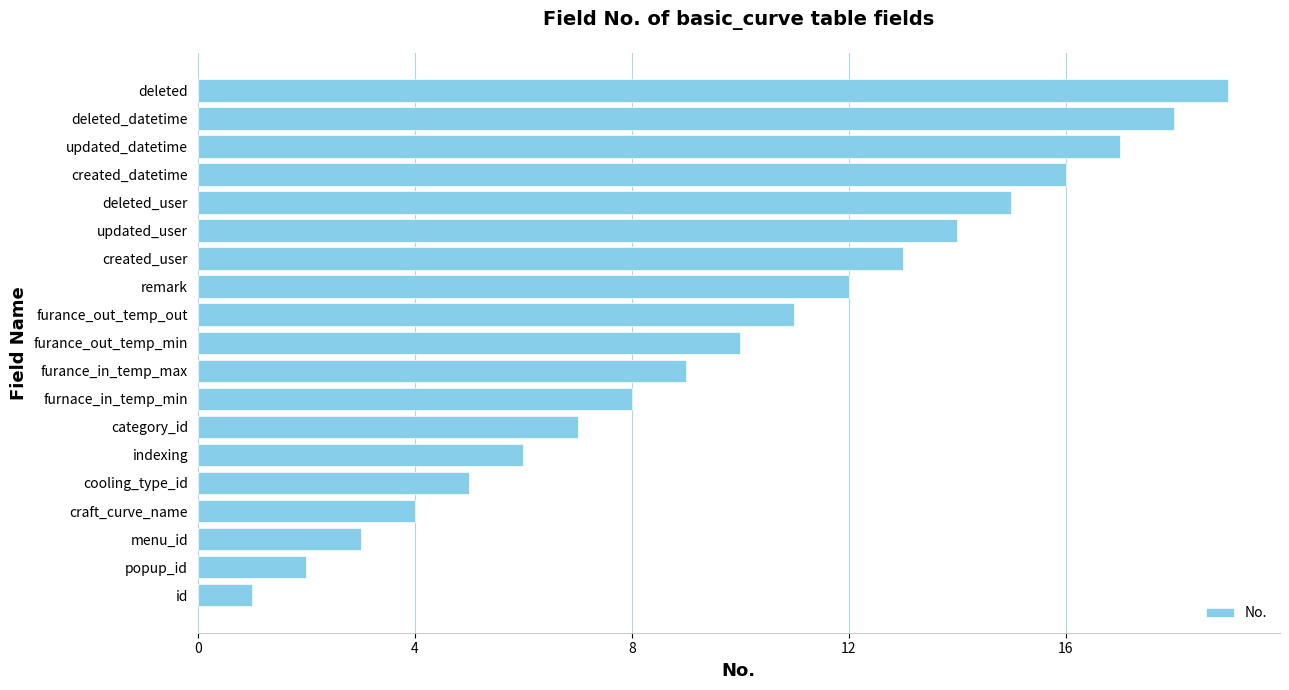

How many bars are there in total?

19